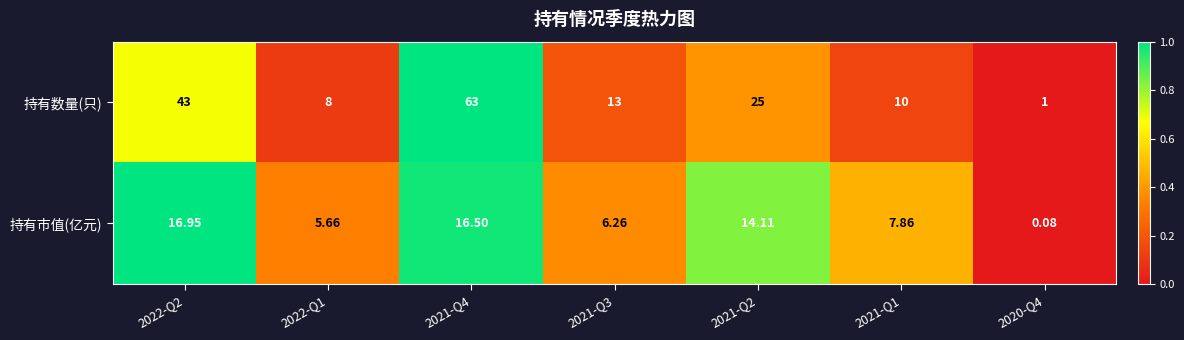

At which category is the sum across all series the highest?

2021-Q4